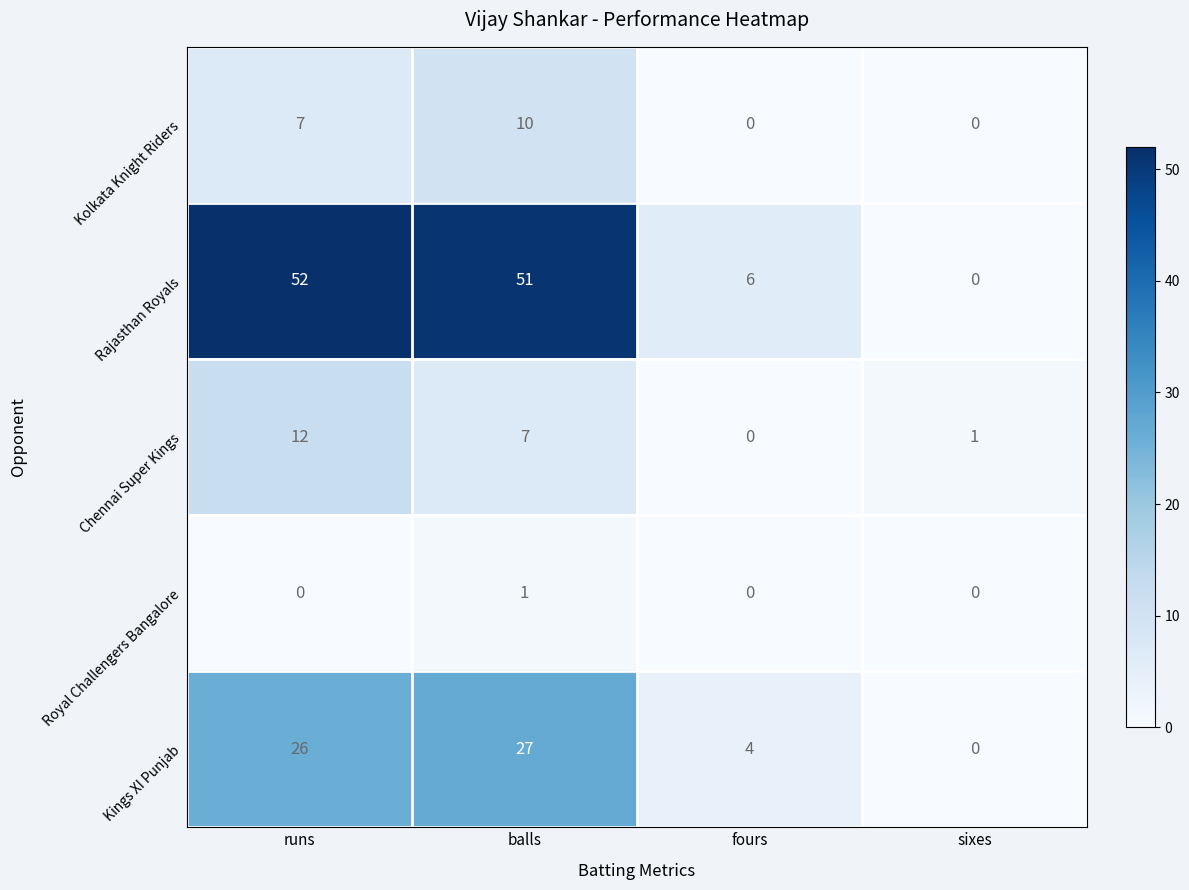

Reading left to right, list all the values displayed in this chart.

Kolkata Knight Riders: runs=7	balls=10	fours=0	sixes=0
Rajasthan Royals: runs=52	balls=51	fours=6	sixes=0
Chennai Super Kings: runs=12	balls=7	fours=0	sixes=1
Royal Challengers Bangalore: runs=0	balls=1	fours=0	sixes=0
Kings XI Punjab: runs=26	balls=27	fours=4	sixes=0